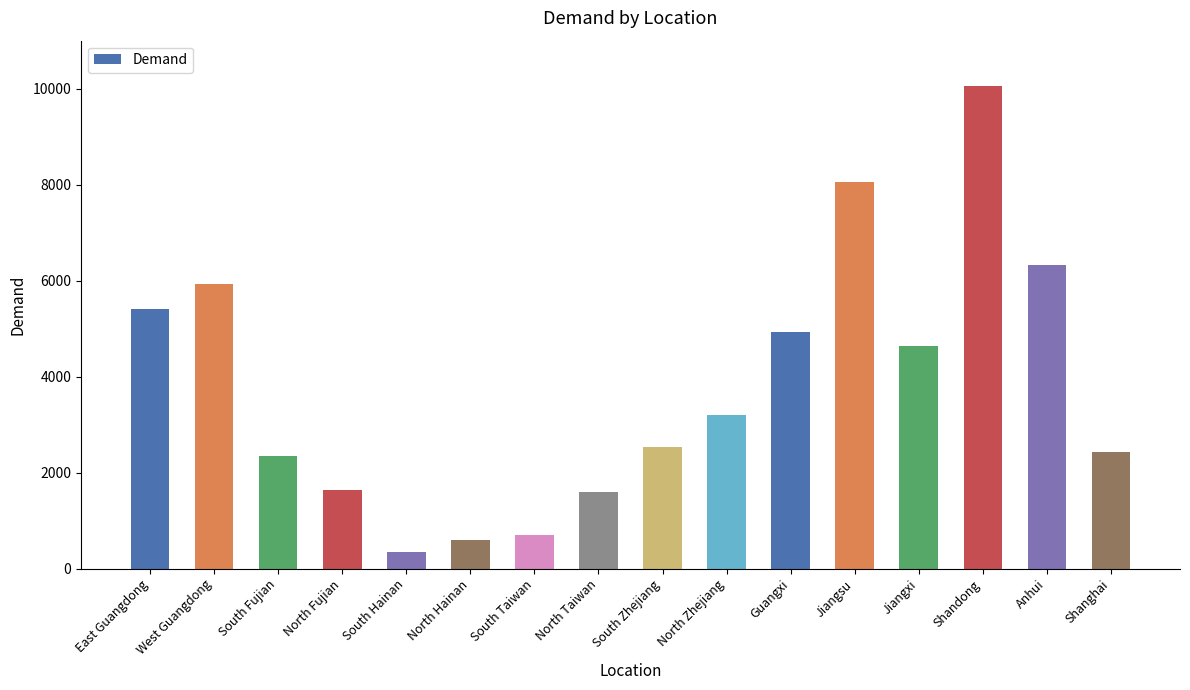

What is the label of the 7th bar from the right?

North Zhejiang